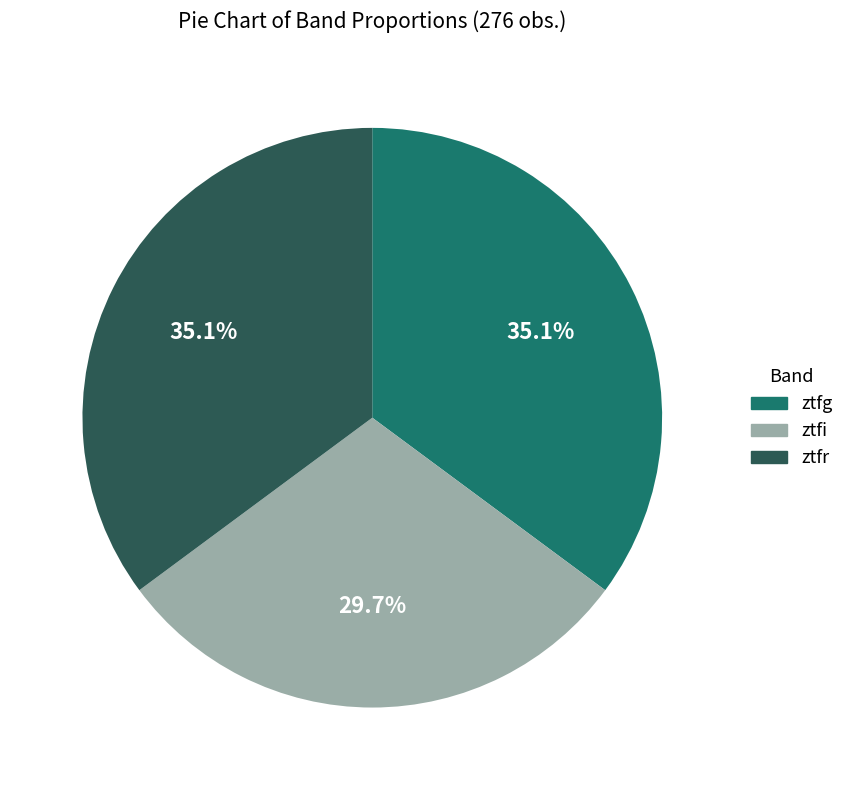

Does any single category account for the majority?

No